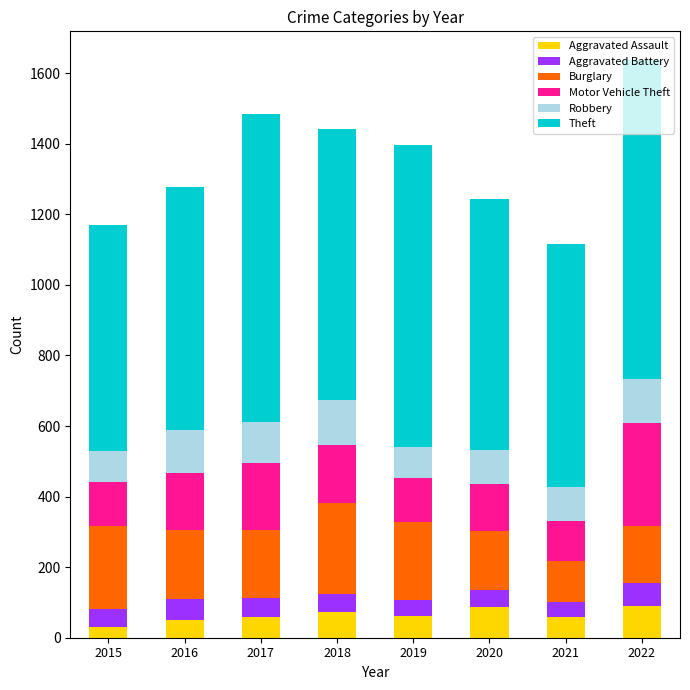

What is the highest value of the Aggravated Assault series?

89